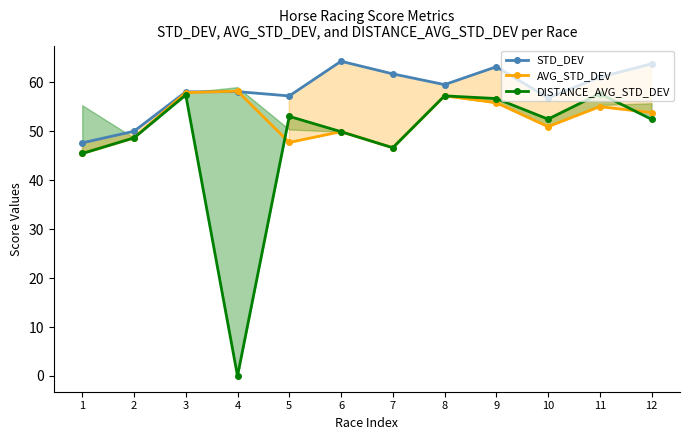

Which series has the largest total across all categories?

STD_DEV